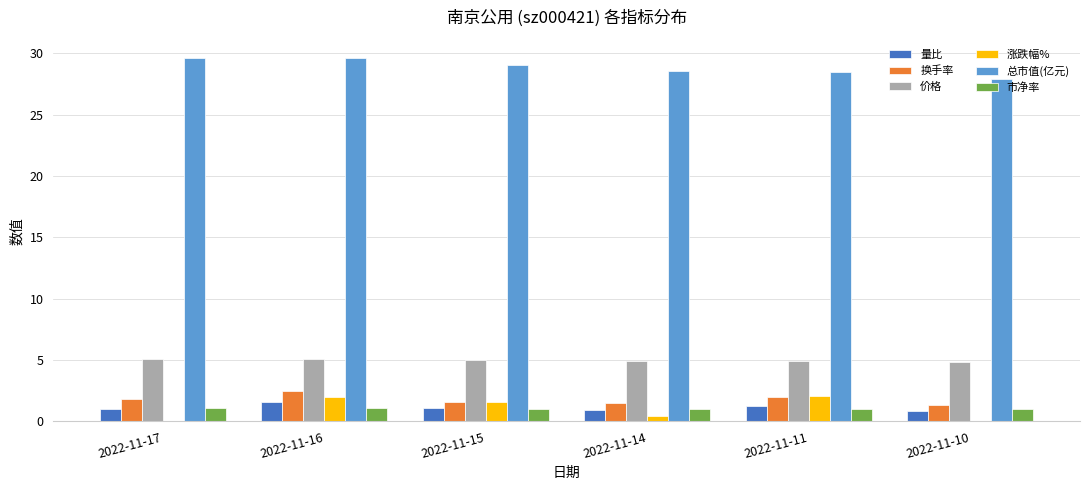

The value of 总市值(亿元) at 2022-11-11 is 28.4. True or false?

True